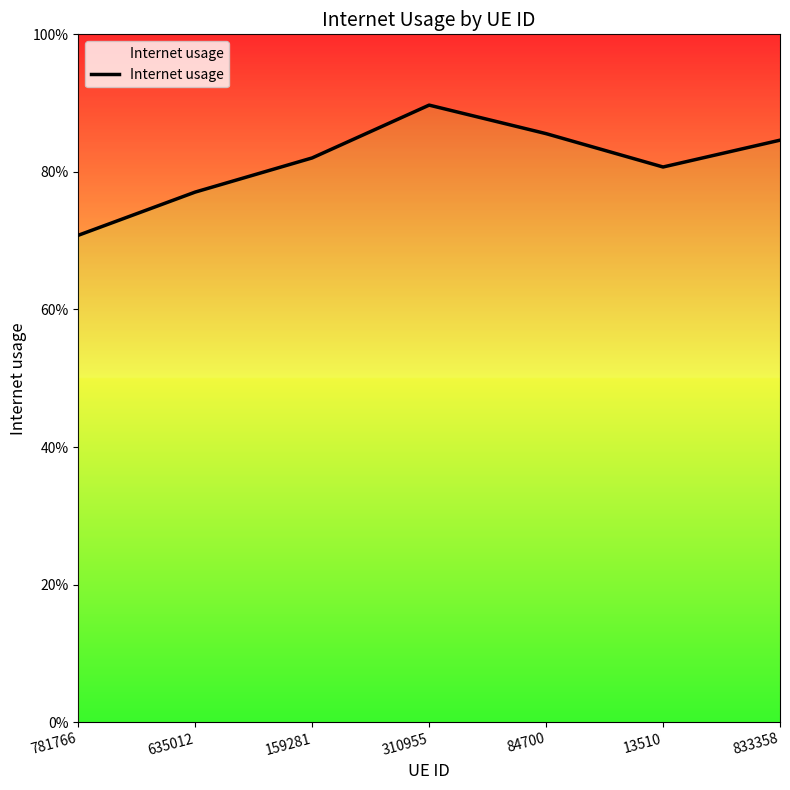

The value at 13510 is 0.3. True or false?

False